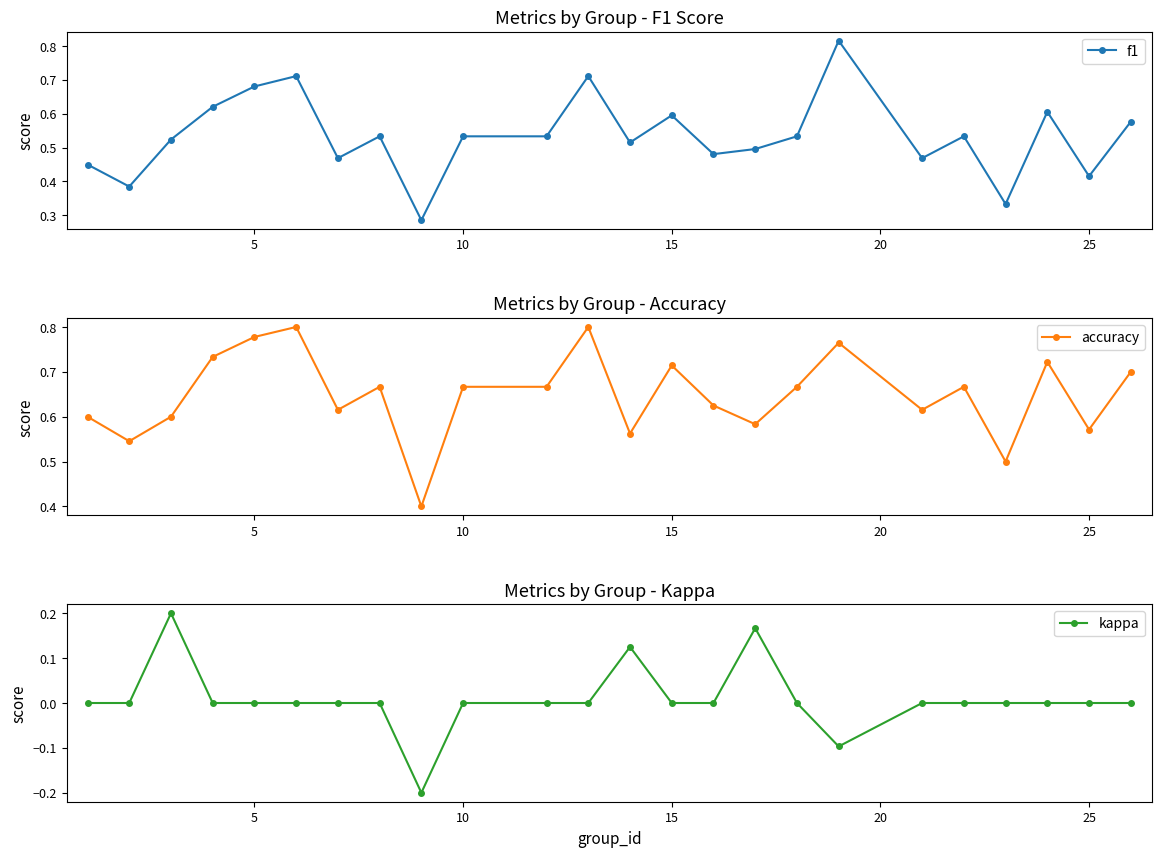

True or false: f1 has more than 2 interior local peaks.

True